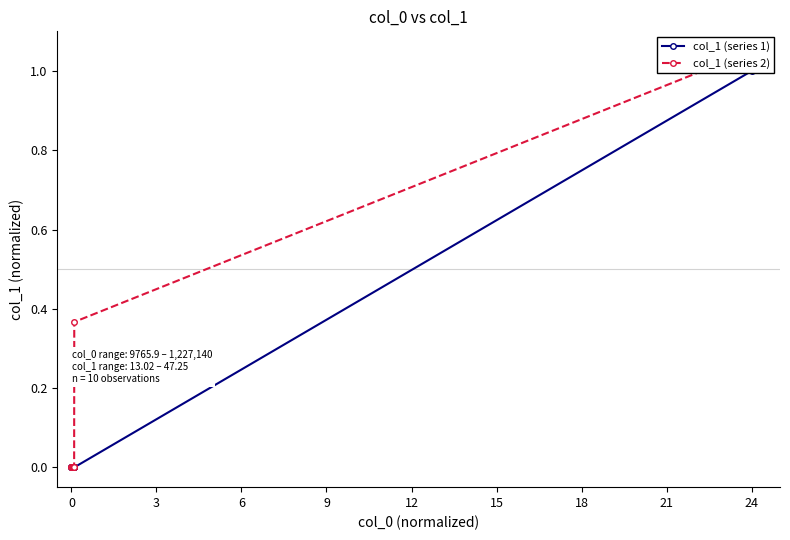

Reading left to right, extract all data points from this chart.

col_1 (series 1): 0.0	0.0	0.0	0.0	0.0	0.0	0.0	0.0	0.0	1.0
col_1 (series 2): 0.0	0.0	0.0	0.0	0.0	0.0	0.0	0.0	0.4	1.1